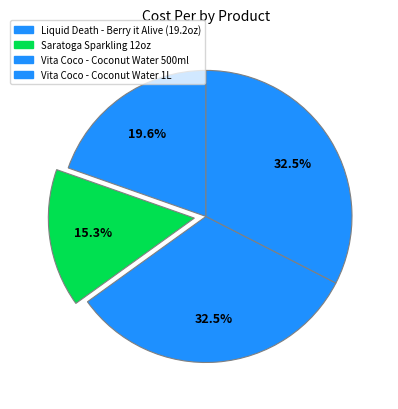

Which slice is the smallest?

Saratoga Sparkling 12oz